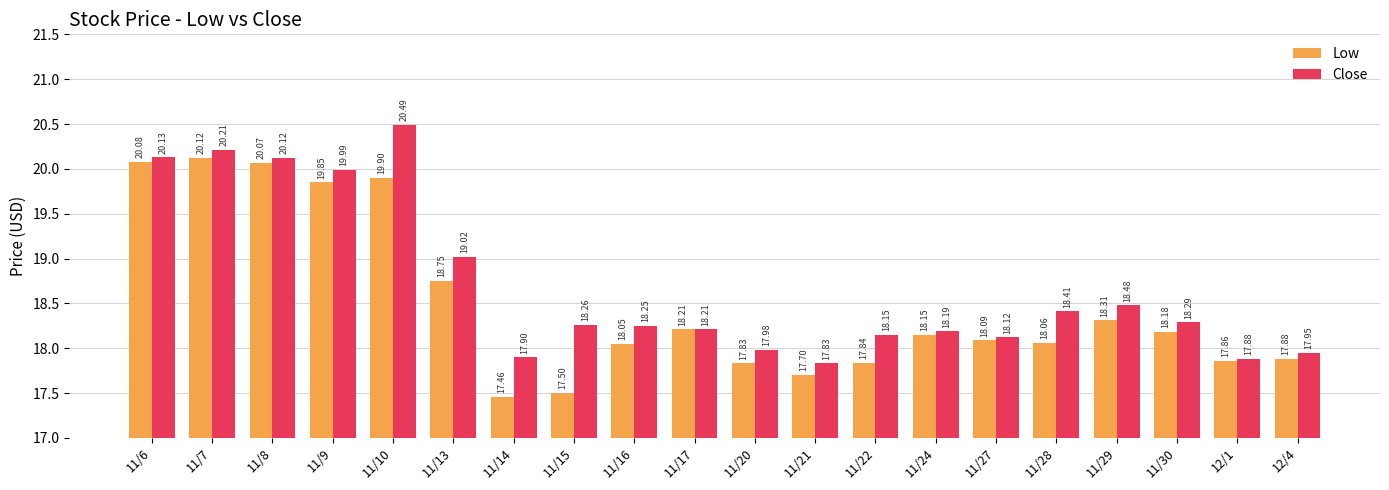

What is the difference between the Close values at 11/22 and 11/29?

0.3